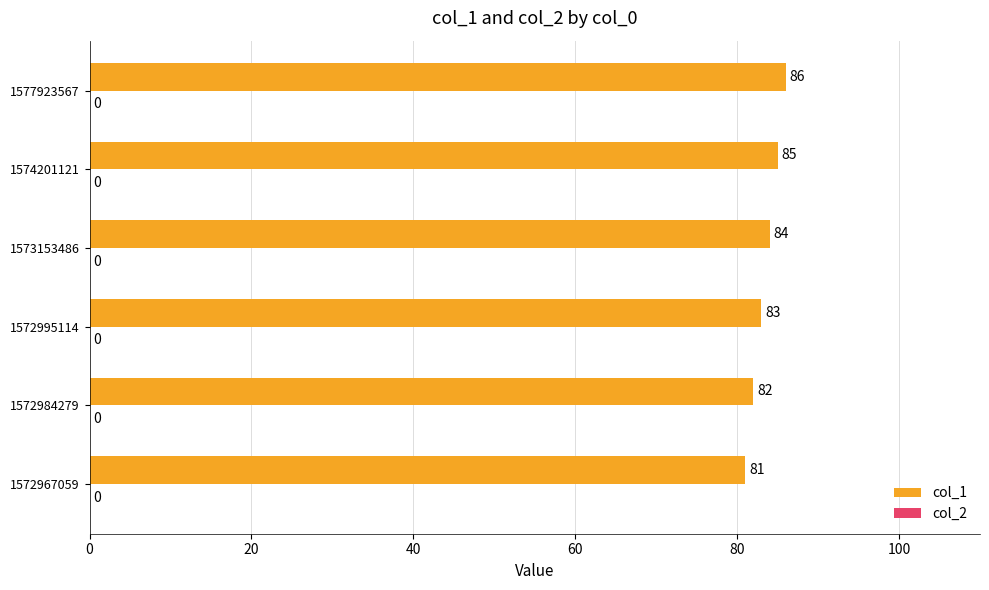

Reading top to bottom, transcribe all the data shown in this chart.

1577923567=86	1574201121=85	1573153486=84	1572995114=83	1572984279=82	1572967059=81